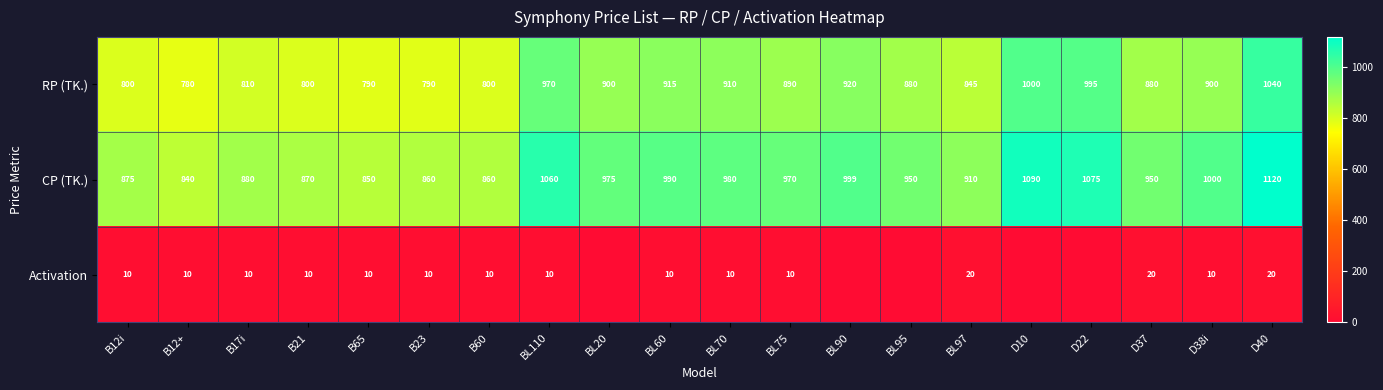

At which category is the sum across all series the highest?

D40